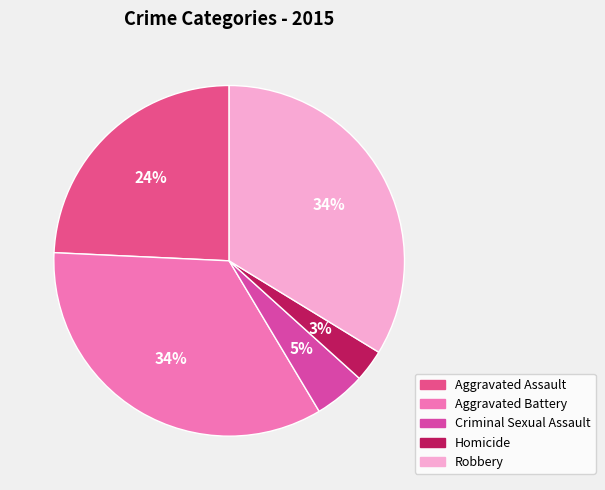

Is there a majority slice in this chart?

No